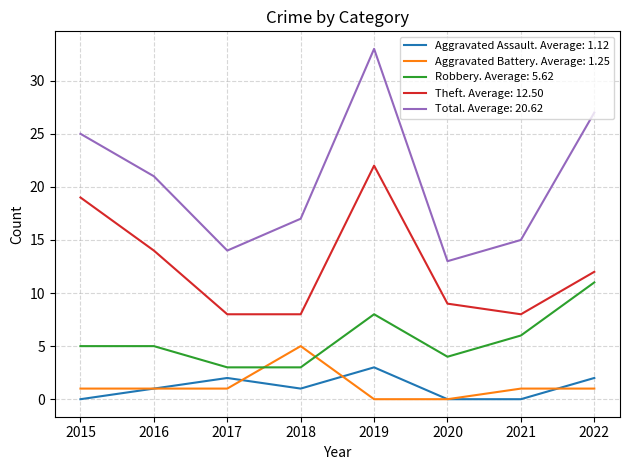

What is the total value across all series at 2018?

34